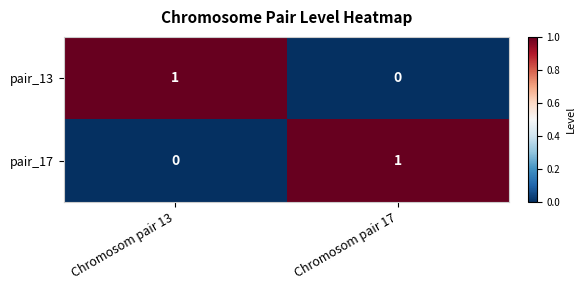

Reading left to right, extract all data points from this chart.

pair_13: Chromosom pair 13=1	Chromosom pair 17=0
pair_17: Chromosom pair 13=0	Chromosom pair 17=1